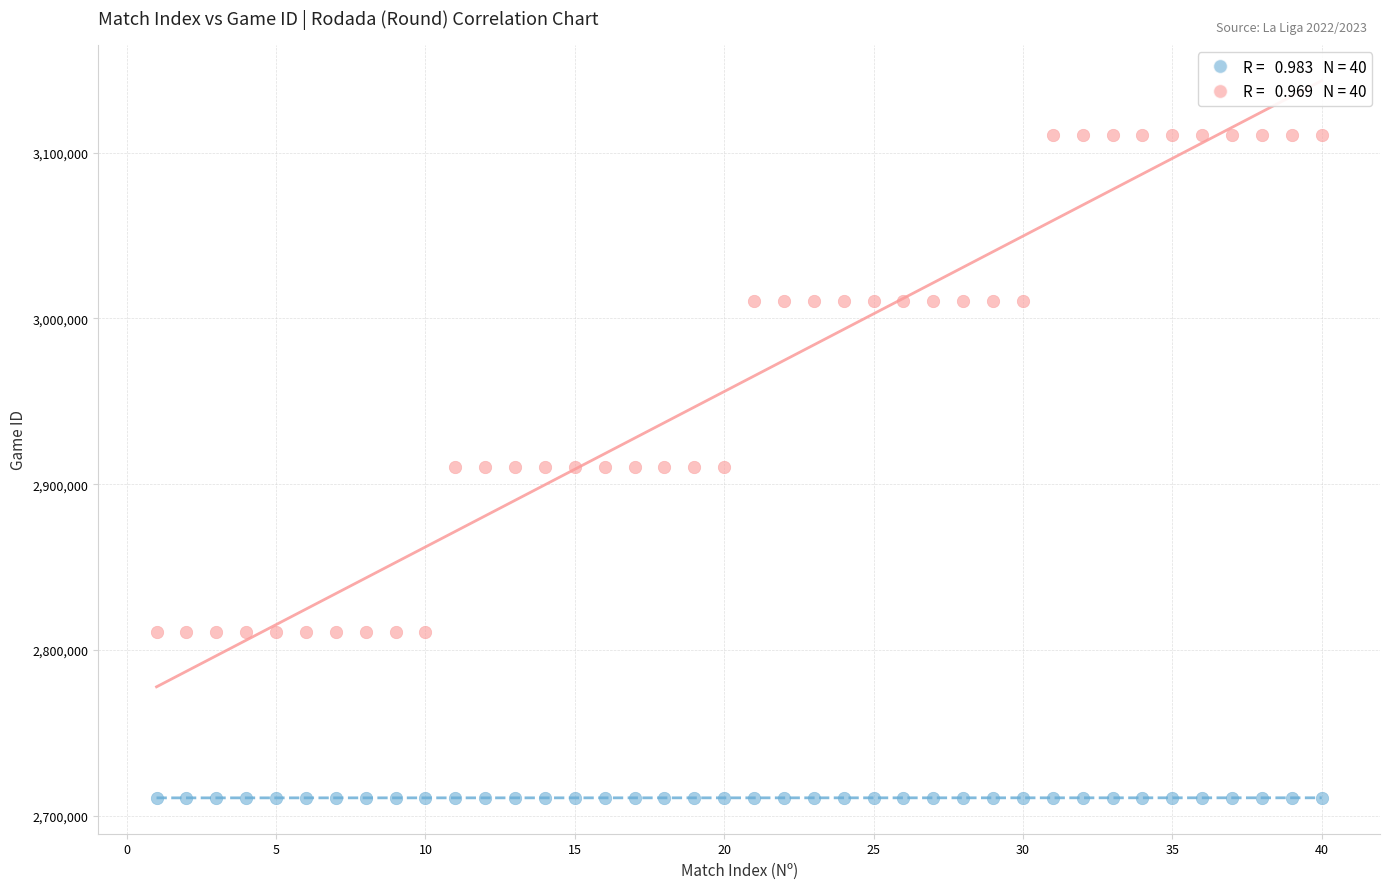

Across all data points, what is the range of Y values (max minus min)?

399942